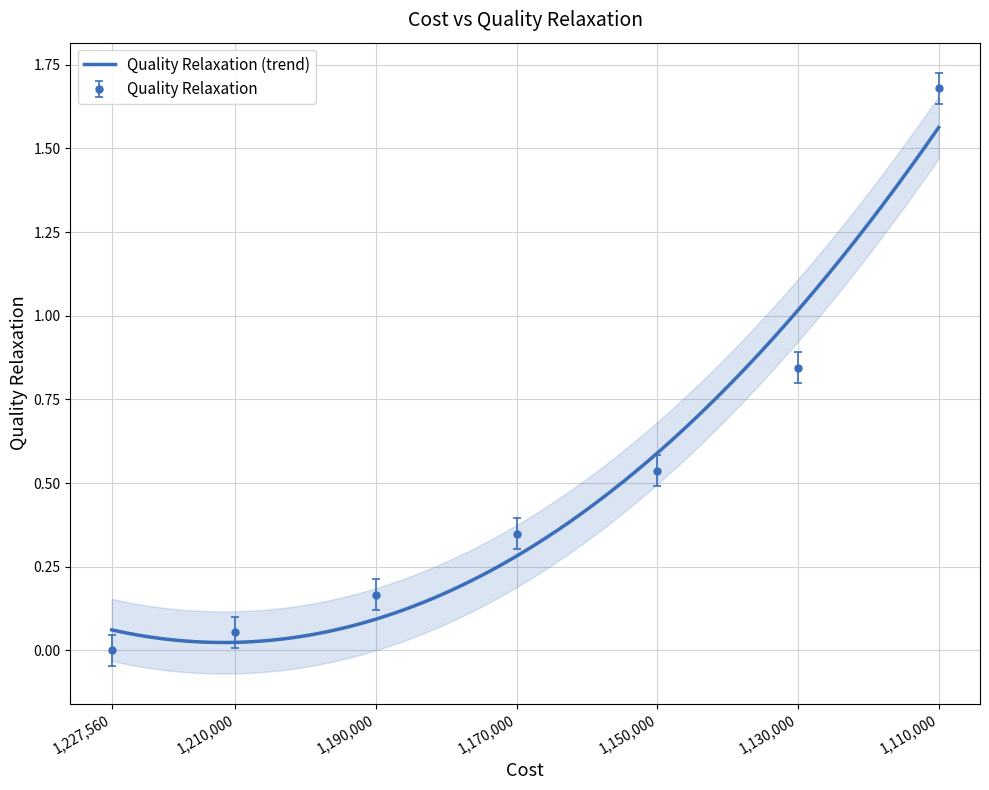

True or false: there are more than 0 points higher than both neighbors.

False